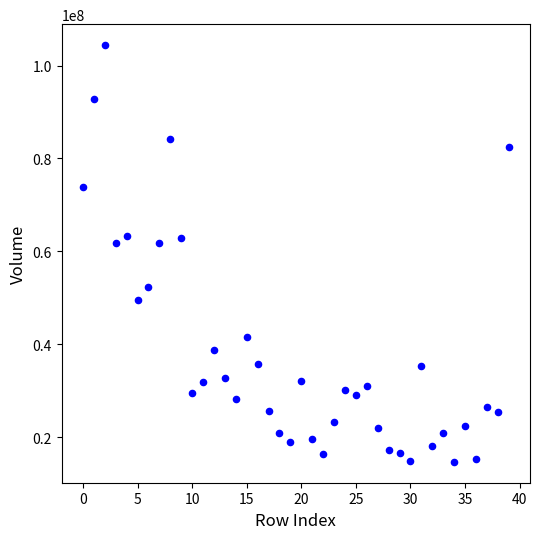

What is the range of Y values (max minus min)?

89714908